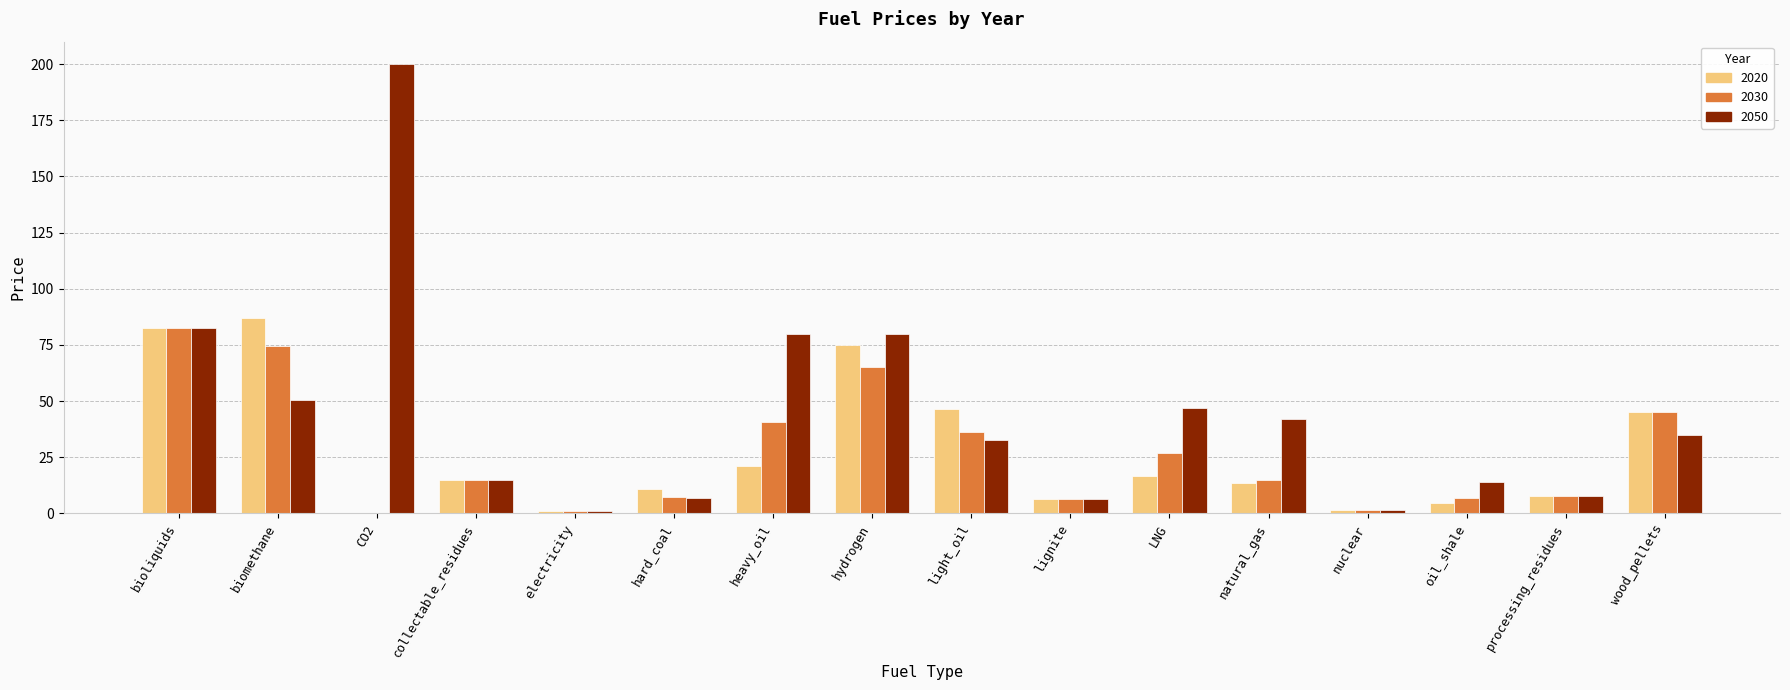

Is it true that 2050 equals 6.7 at hard_coal?

True